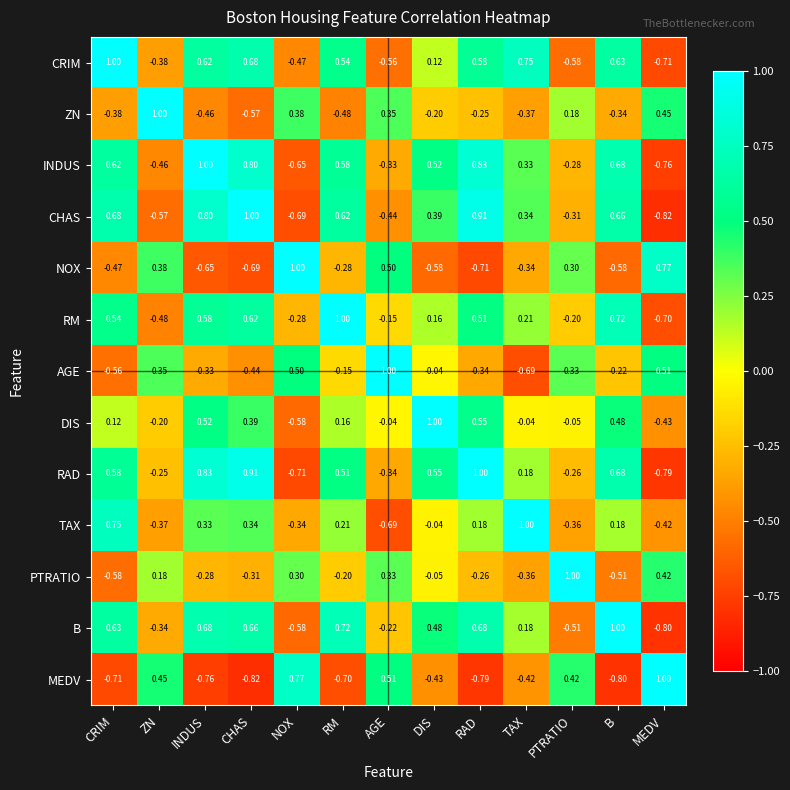

Is the value of MEDV at MEDV greater than the value of INDUS at B?

Yes